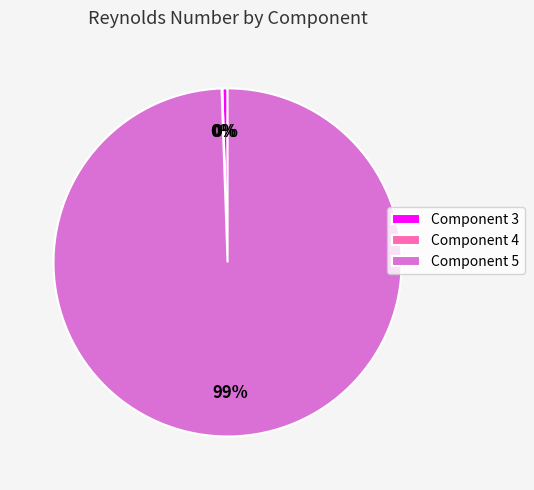

To the nearest percent, what is the average slice percentage?

33%